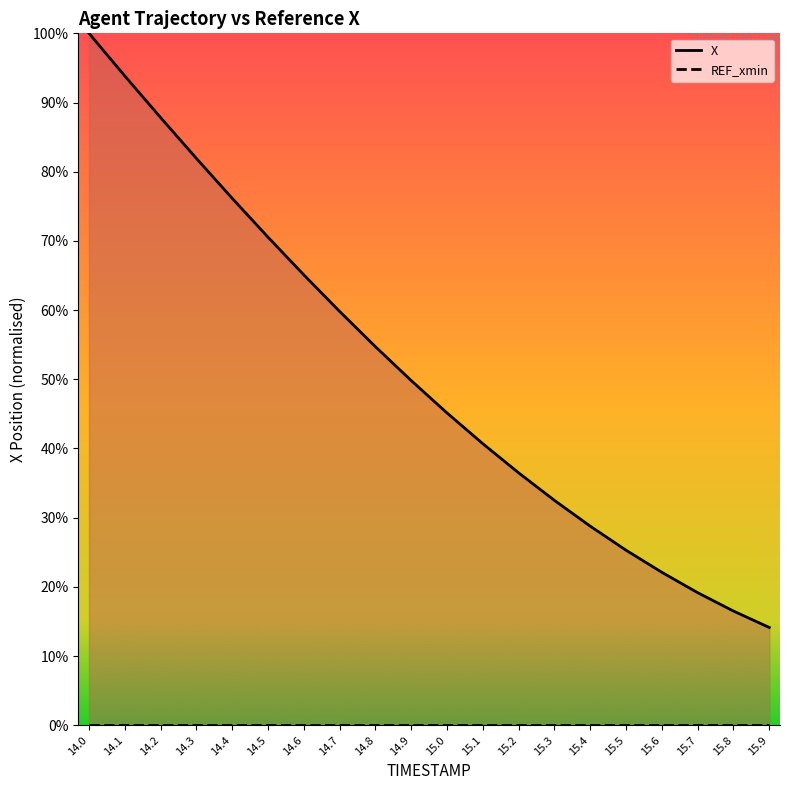

Rank the series by their maximum value, from lowest to highest.

REF_xmin, X